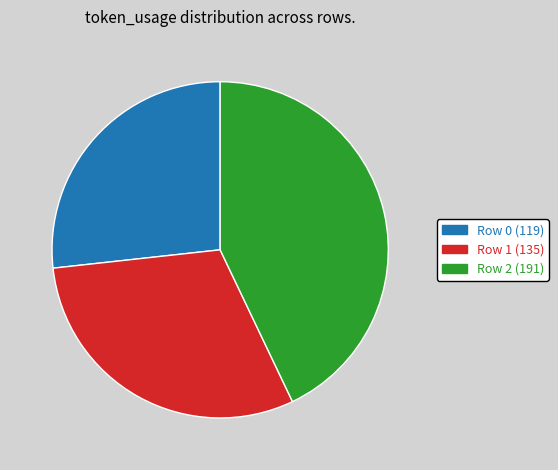

Combined, do Row 2 (191) and Row 1 (135) account for over 50%?

Yes